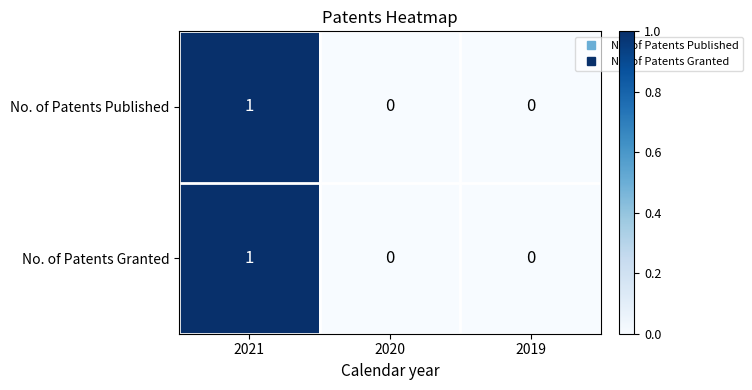

Is it true that No. of Patents Published equals -1 at 2019?

False